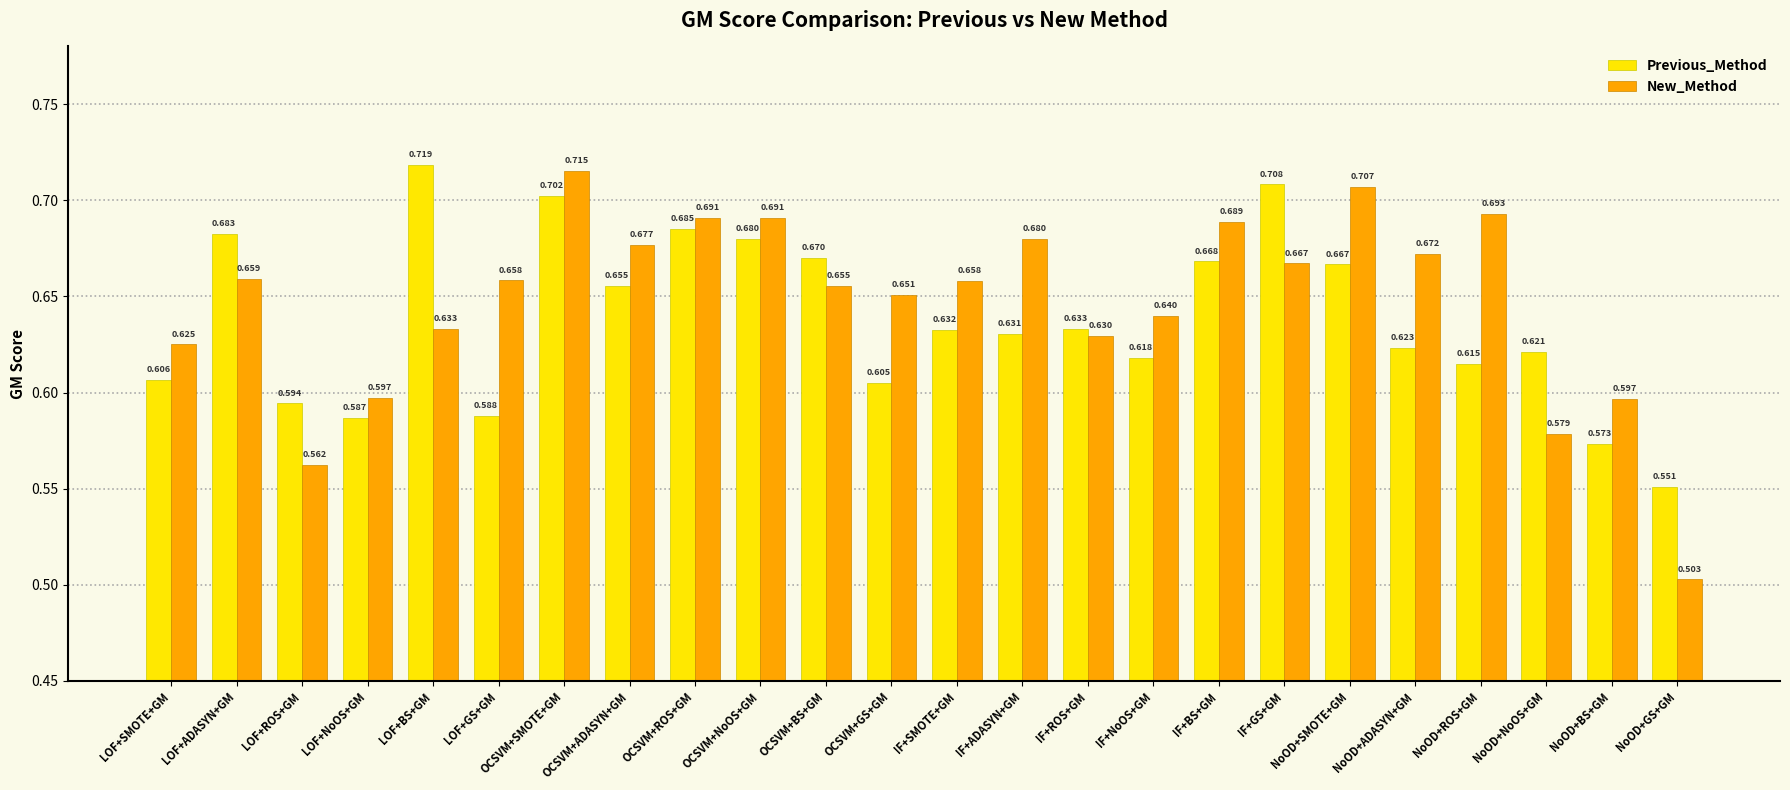

What is the difference between the second highest and second lowest values in the New_Method series?

0.1